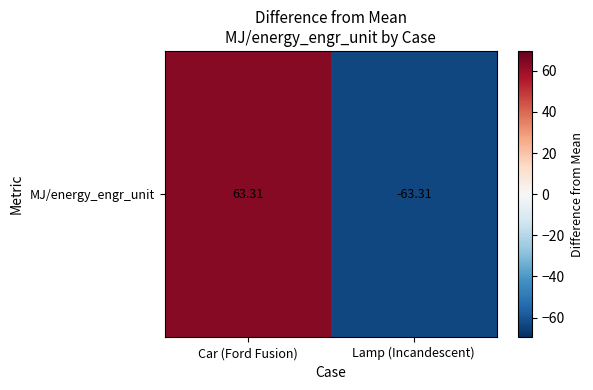

Rank the categories by value from highest to lowest.

Car (Ford Fusion), Lamp (Incandescent)